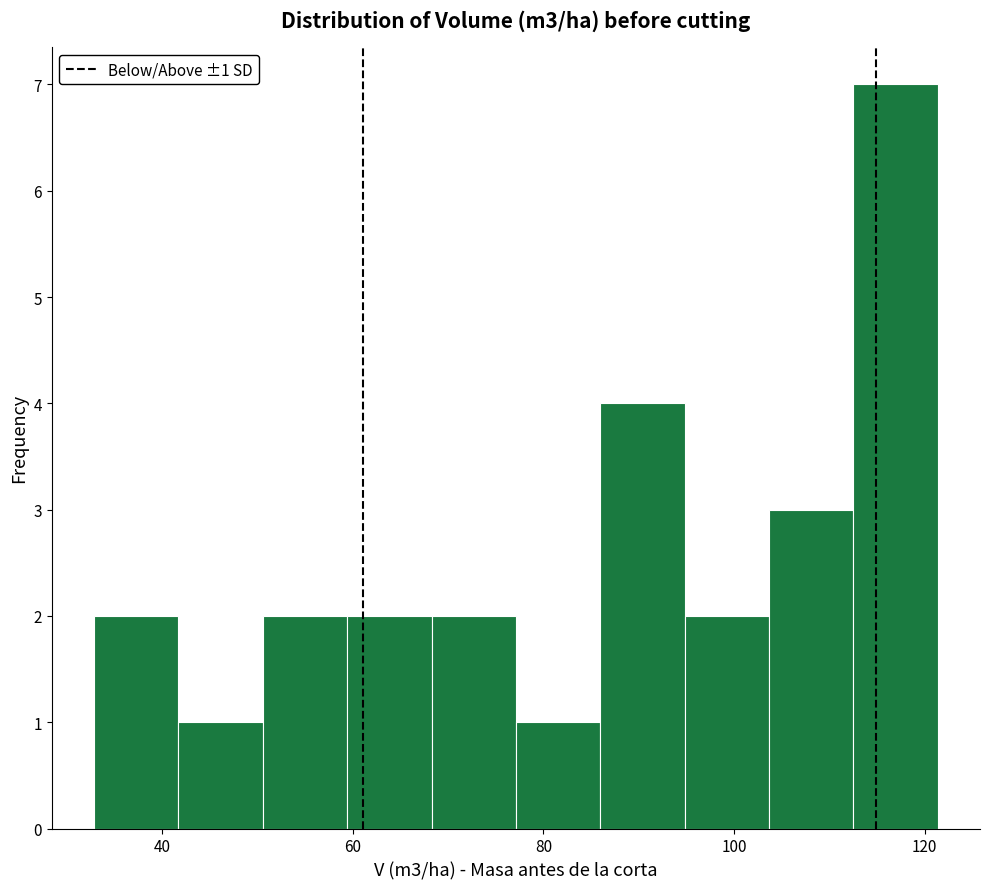

Which range on the x-axis has the tallest bar?

112 to 122